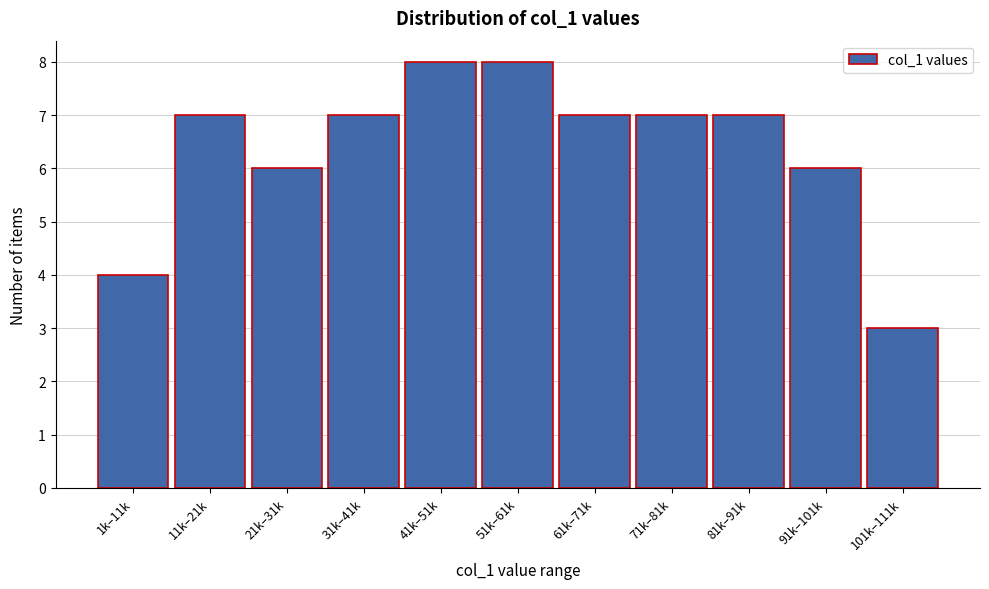

Reading right to left, list all the values displayed in this chart.

3	6	7	7	7	8	8	7	6	7	4